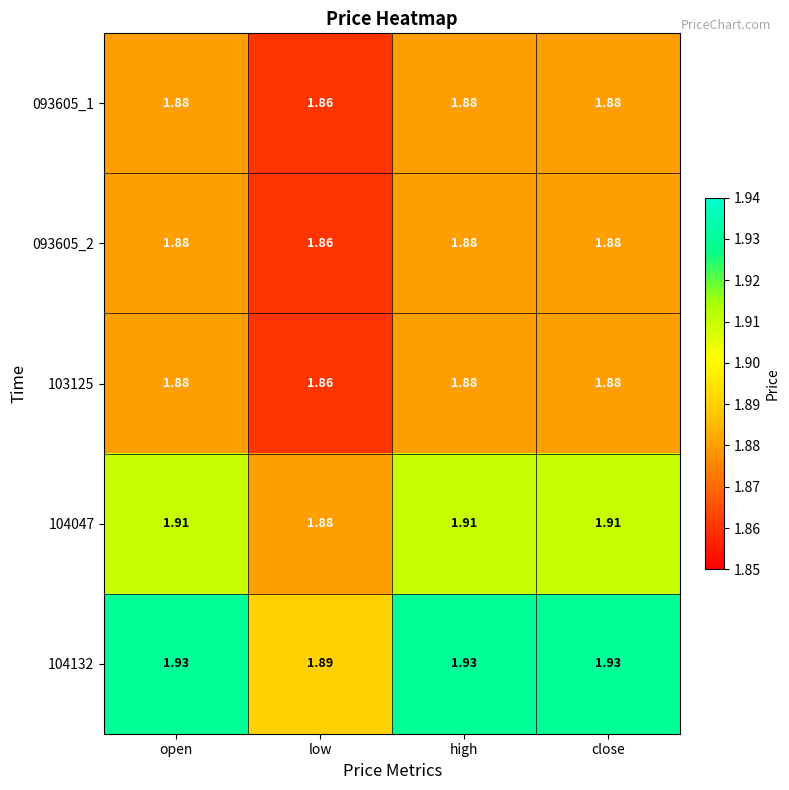

At which label is 093605_2 closest to 1?

low